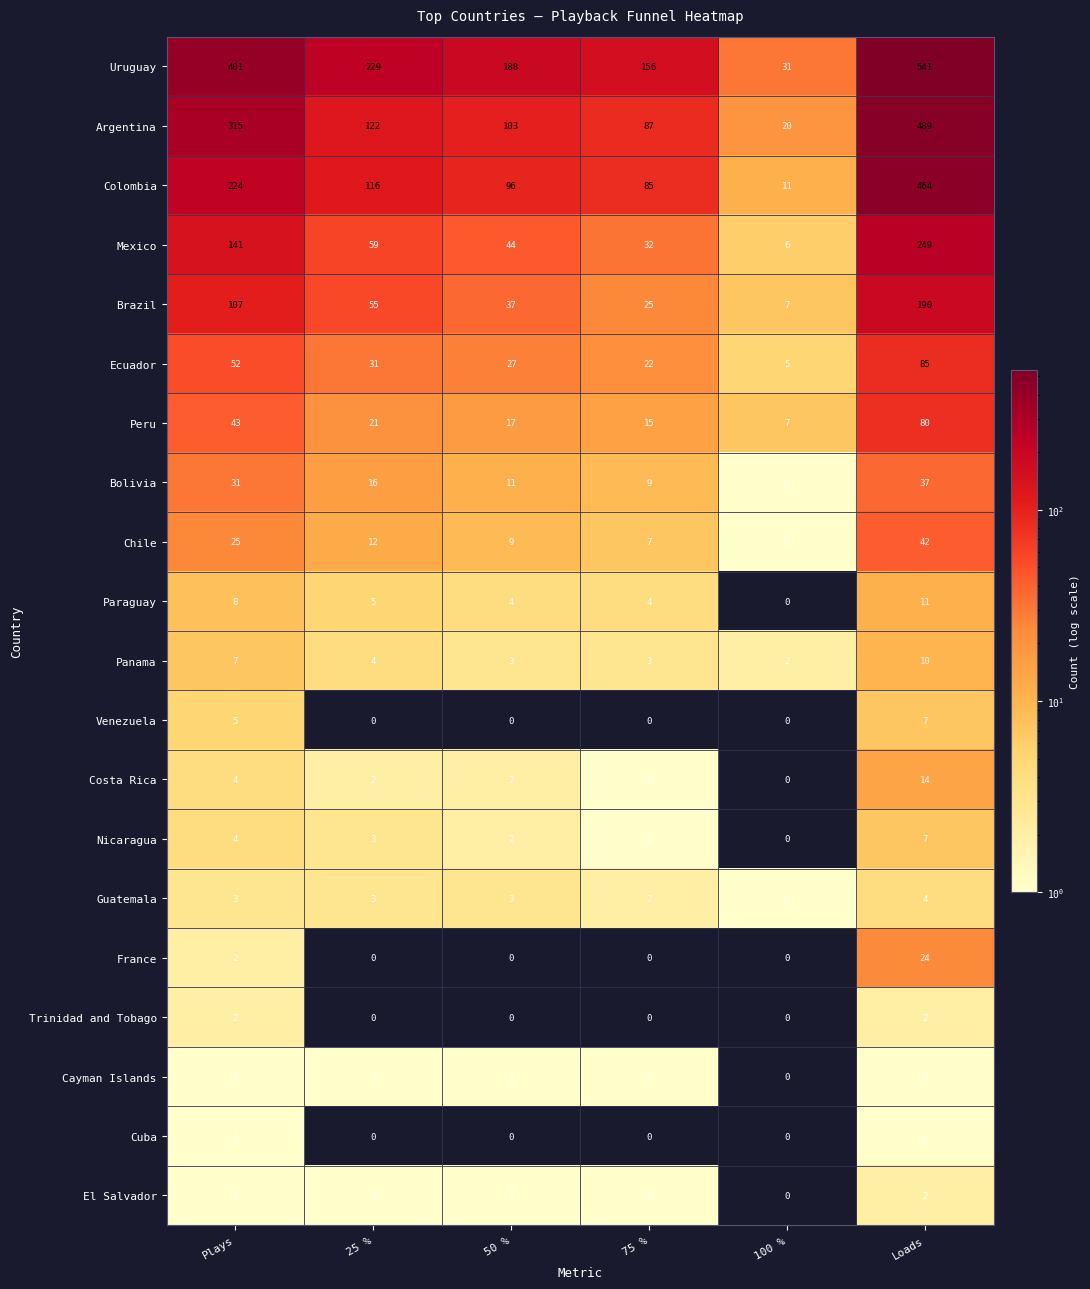

Which series has the largest range (max minus min)?

Uruguay